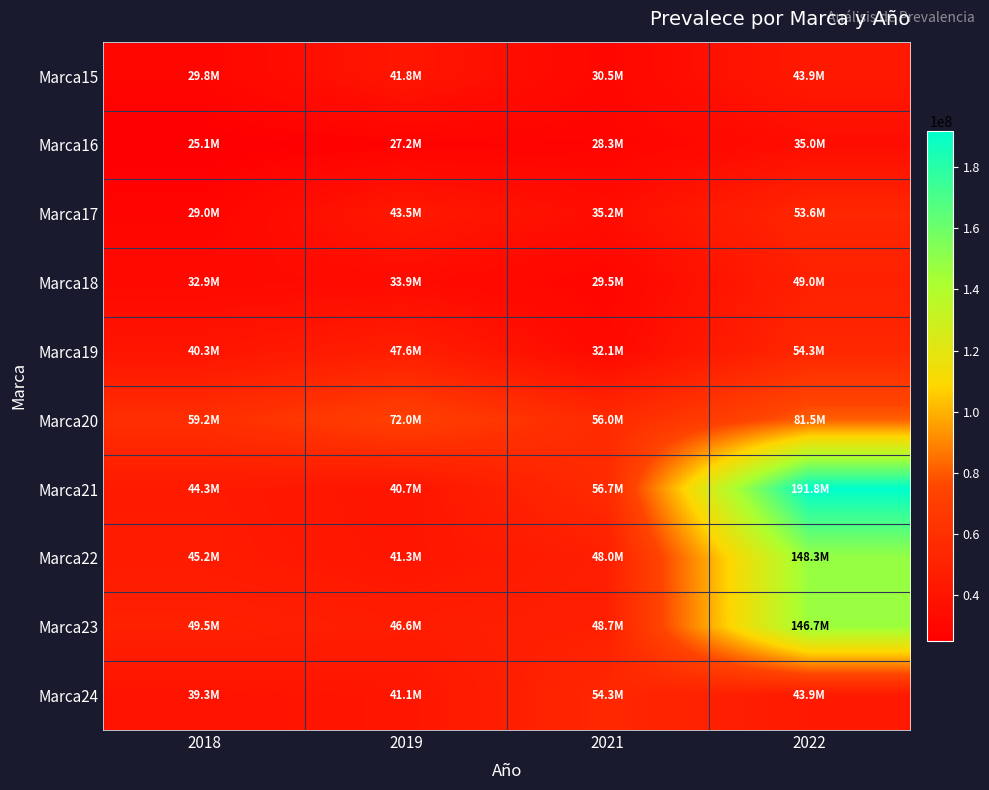

Reading left to right, what are all the values shown in this chart?

Marca15: 2018=29807246	2019=41773799	2021=30511533	2022=43910953
Marca16: 2018=25131877	2019=27211761	2021=28332851	2022=34973916
Marca17: 2018=28982571	2019=43545150	2021=35232122	2022=53577144
Marca18: 2018=32932573	2019=33904111	2021=29509380	2022=48951249
Marca19: 2018=40333972	2019=47593573	2021=32073279	2022=54268462
Marca20: 2018=59178764	2019=71950401	2021=56035940	2022=81488901
Marca21: 2018=44333486	2019=40652069	2021=56689872	2022=191784910
Marca22: 2018=45151146	2019=41254250	2021=48030278	2022=148274881
Marca23: 2018=49458143	2019=46607267	2021=48673522	2022=146695306
Marca24: 2018=39345376	2019=41100908	2021=54268462	2022=43910953